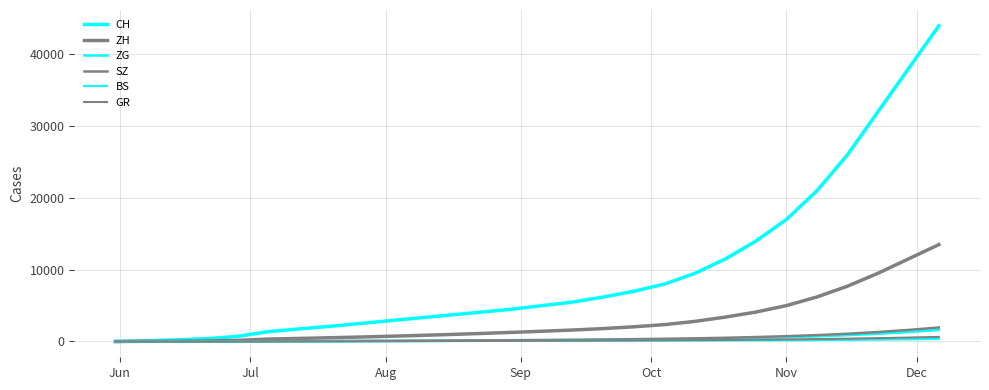

Which series ends up on top after the final intersection of SZ and BS?

SZ